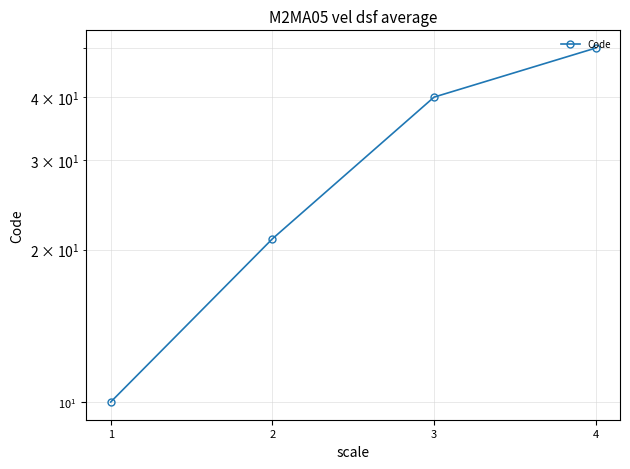

What is the maximum value shown in the chart?

50